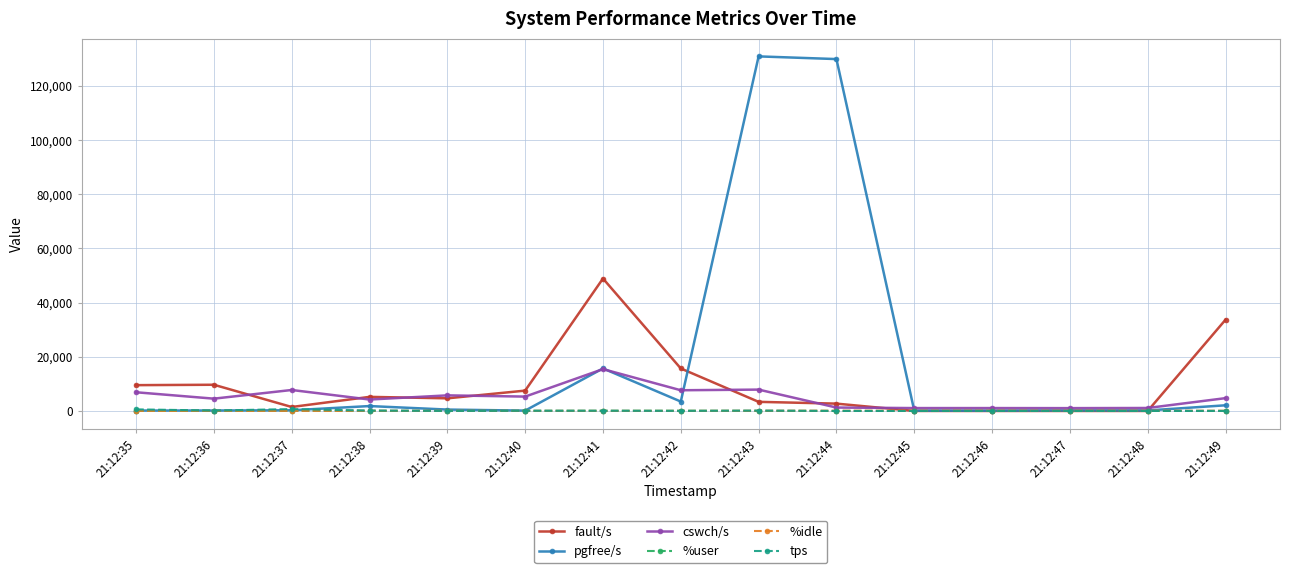

What is the sum of the pgfree/s values at 21:12:48 and 21:12:35?

346.0